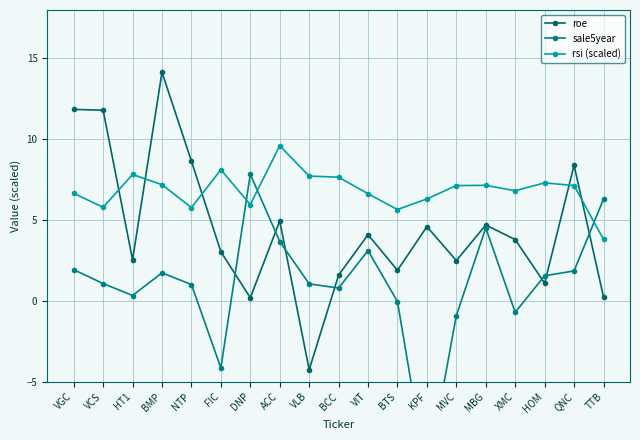

Which series changed the most between VLB and MBG?

roe